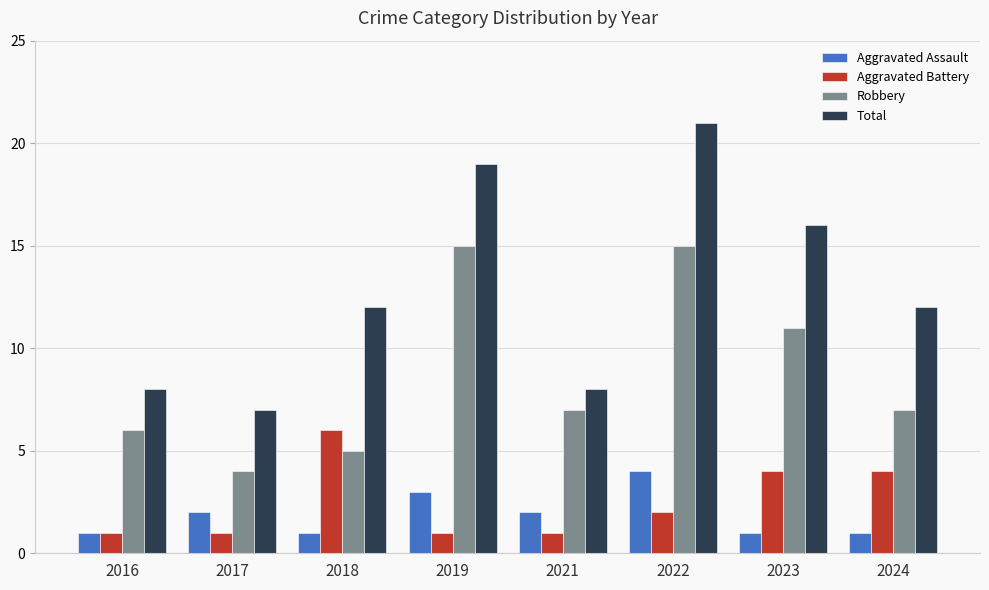

Rank the series at 2022 from lowest to highest value.

Aggravated Battery, Aggravated Assault, Robbery, Total